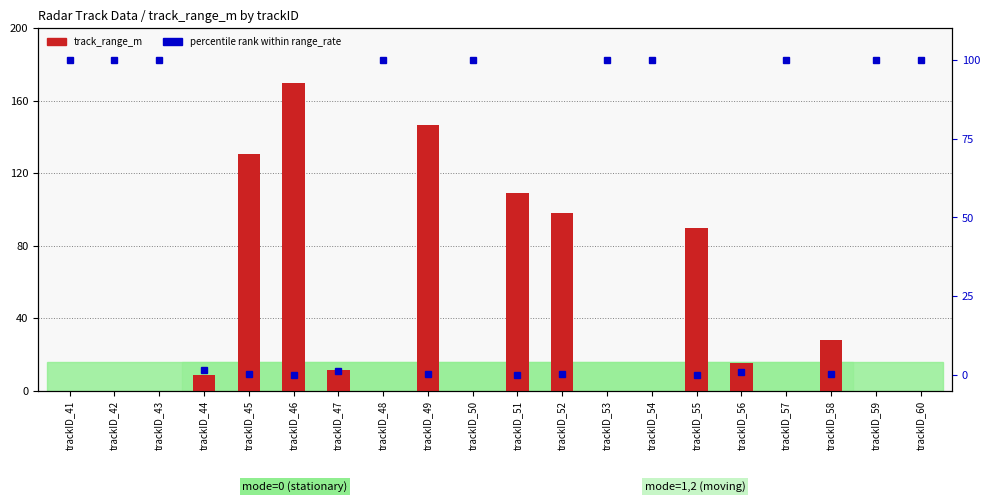

Which series changed the most between trackID_43 and trackID_44?

percentile rank (range_rate)